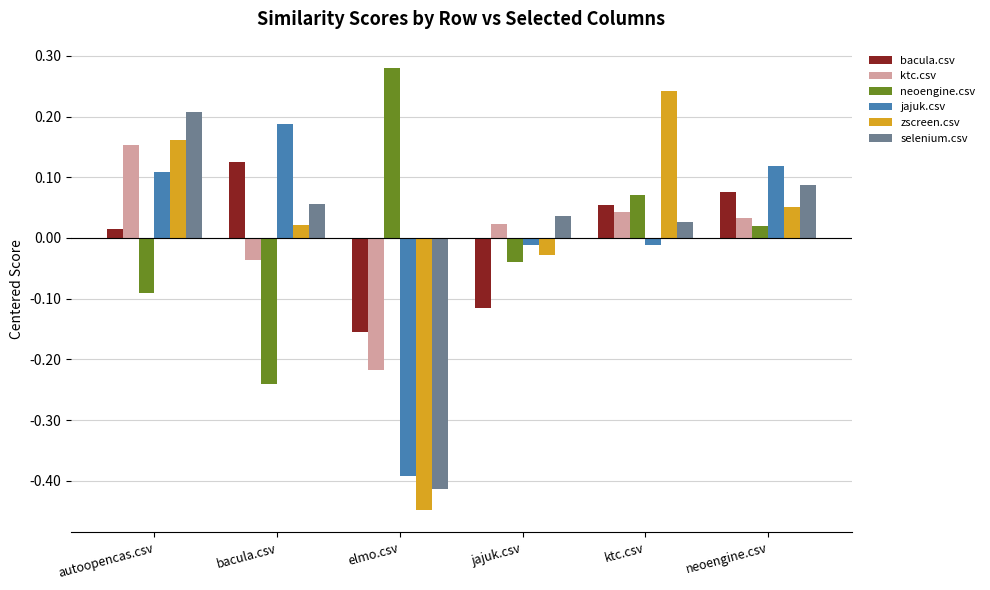

The ktc.csv series shows -0.1 at bacula.csv. True or false?

False